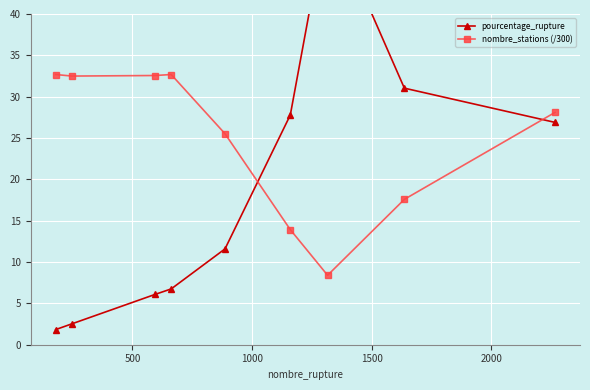

True or false: nombre_stations (/300) has more than 2 points higher than both neighbors.

False